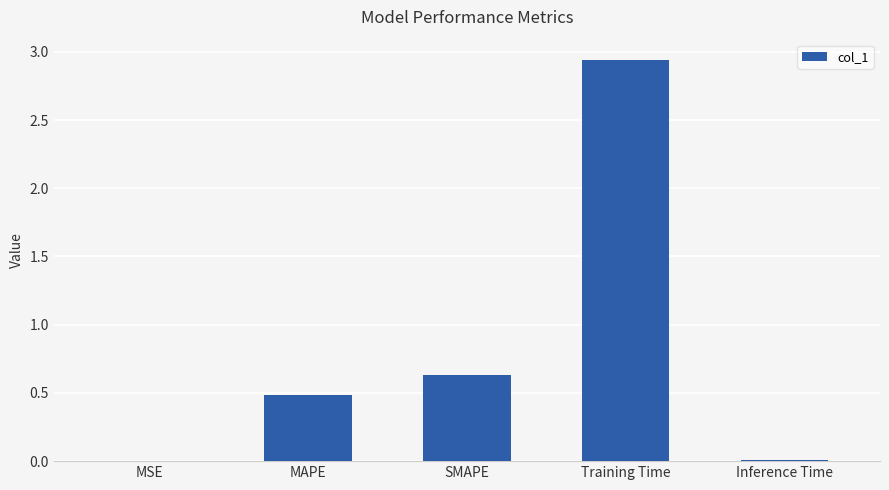

Does the chart contain stacked bars?

No